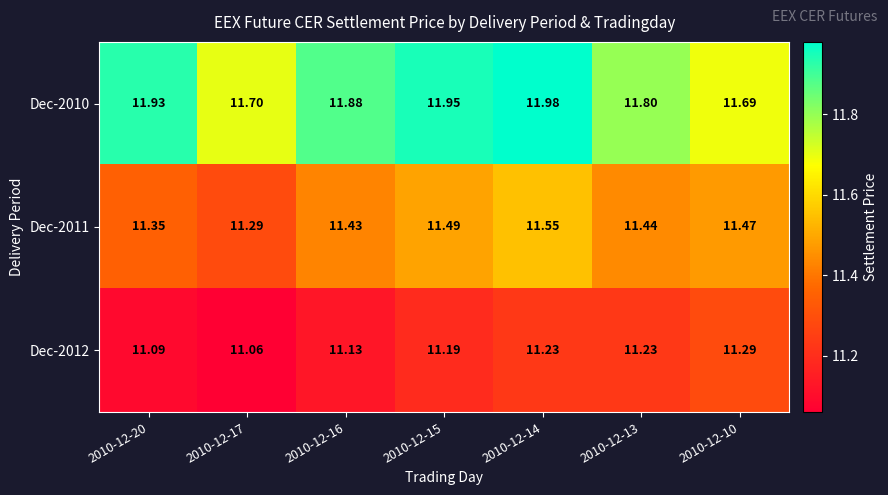

At which category does the chart reach its peak across all series?

2010-12-14